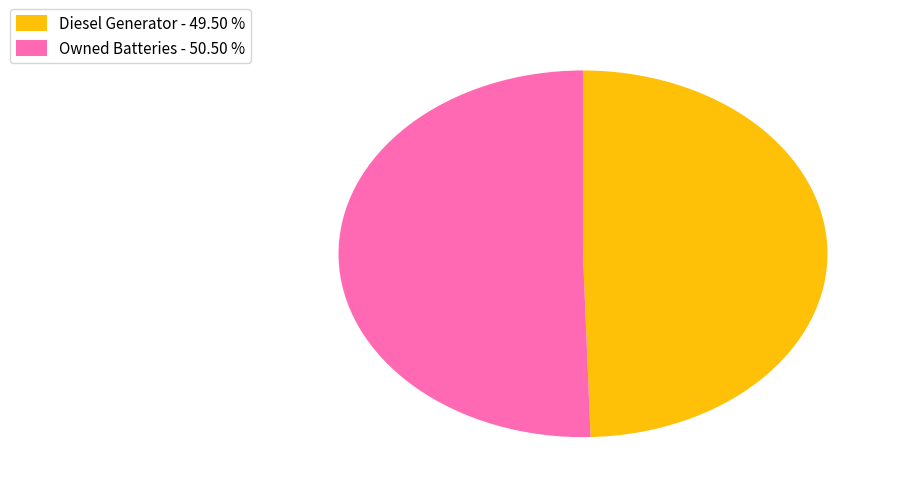

Do Owned Batteries - 50.50 % and Diesel Generator - 49.50 % together represent more than half of the pie?

Yes